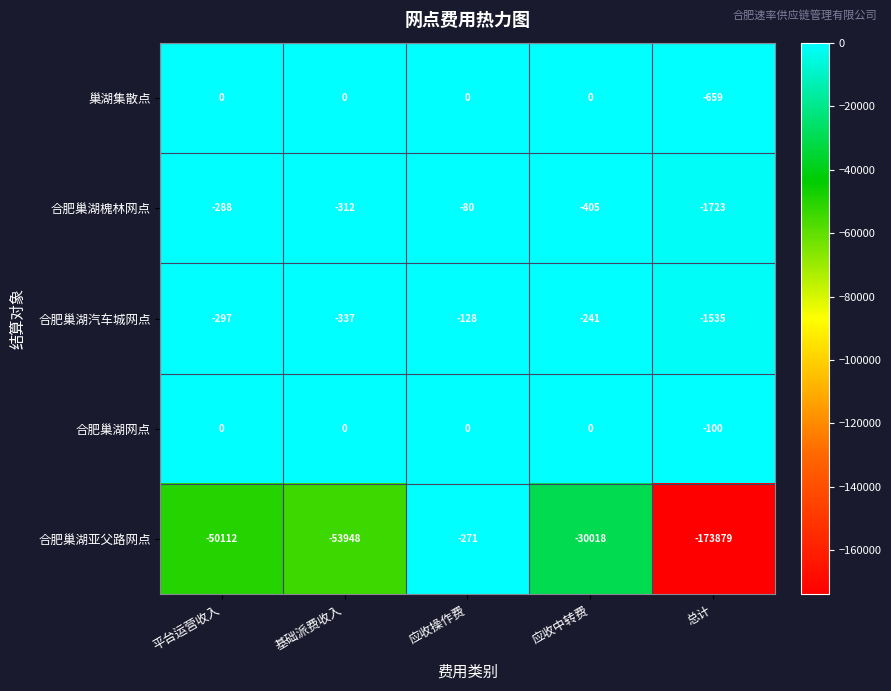

The value of 合肥巢湖汽车城网点 at 总计 is -2630. True or false?

False